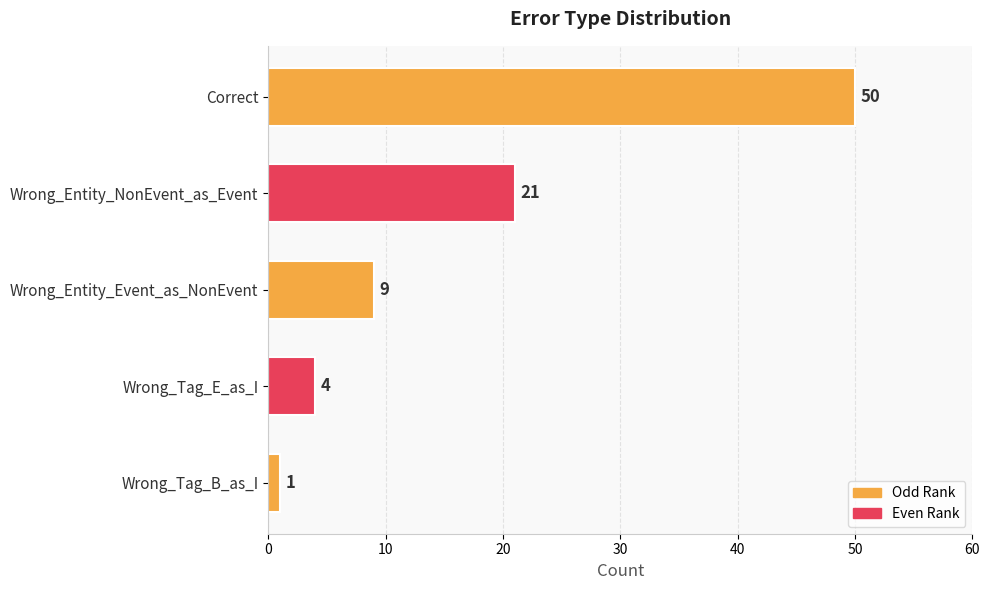

Are the bars horizontal?

Yes